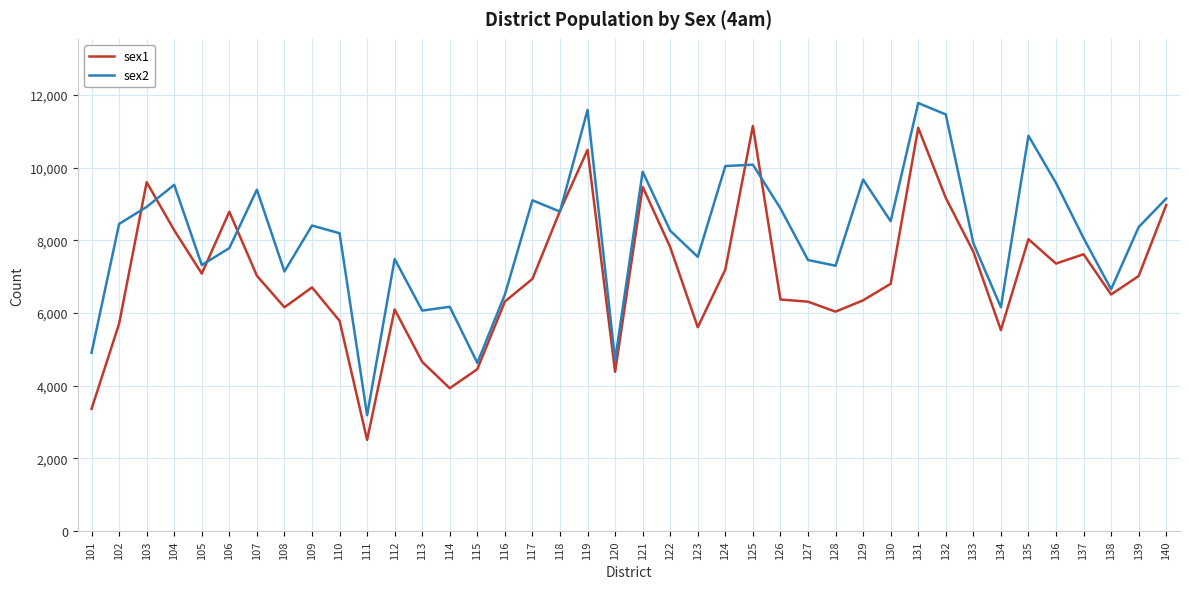

How many lines are shown in the chart?

2